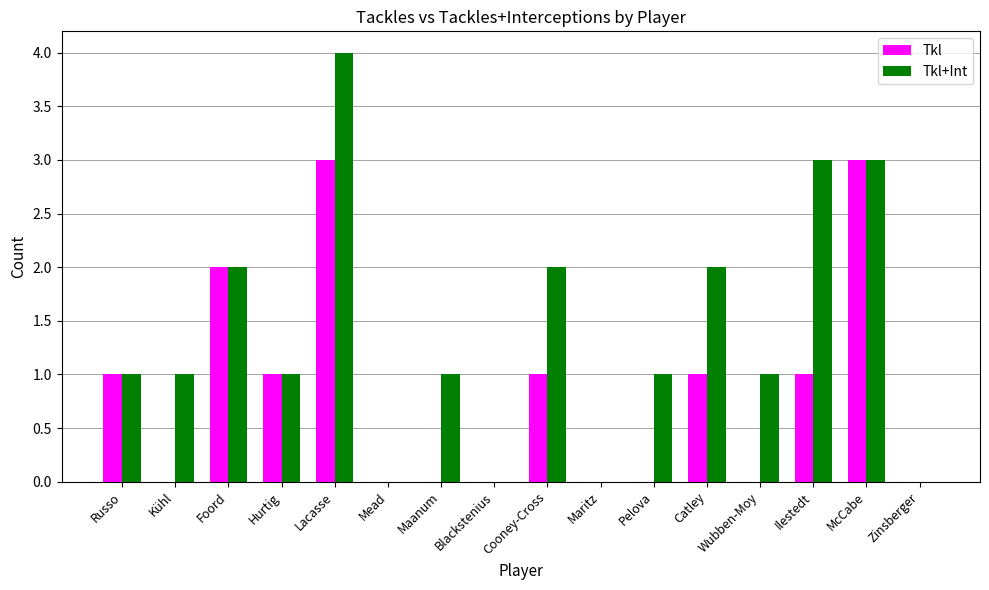

What is the maximum value for Tkl+Int?

4